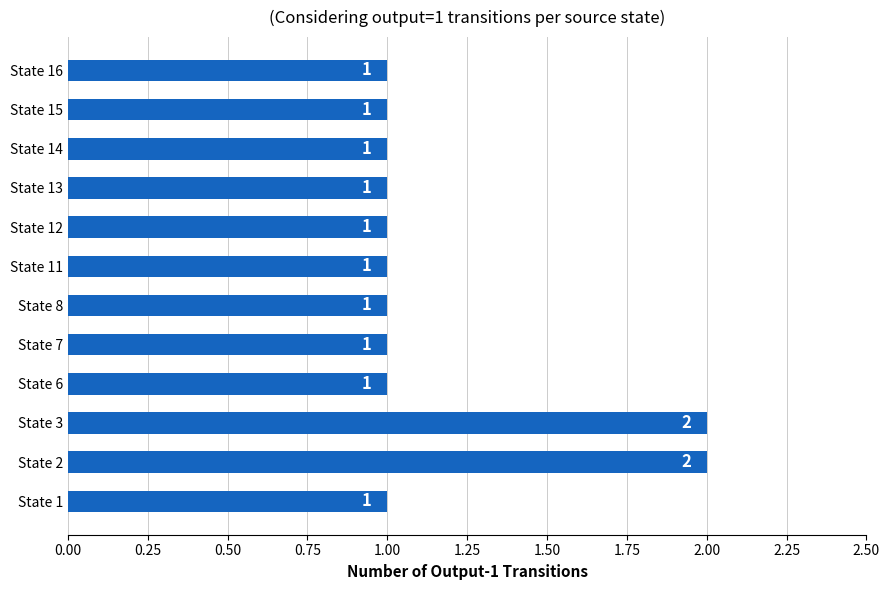

What is the difference between the maximum and second lowest values?

1